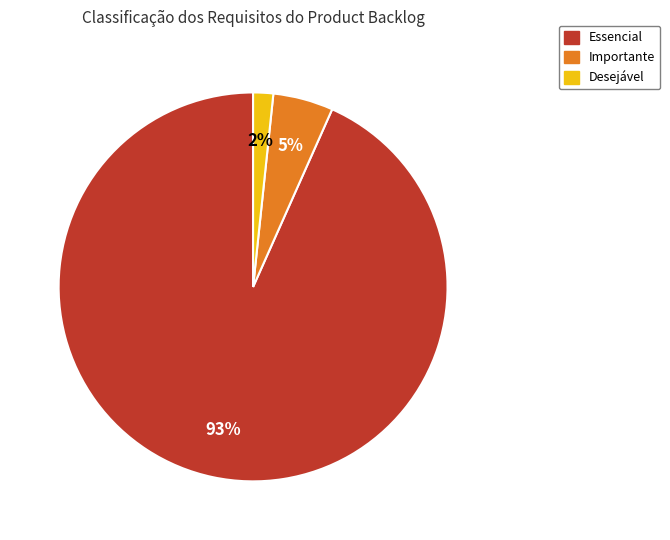

Count the number of slices in the pie.

3